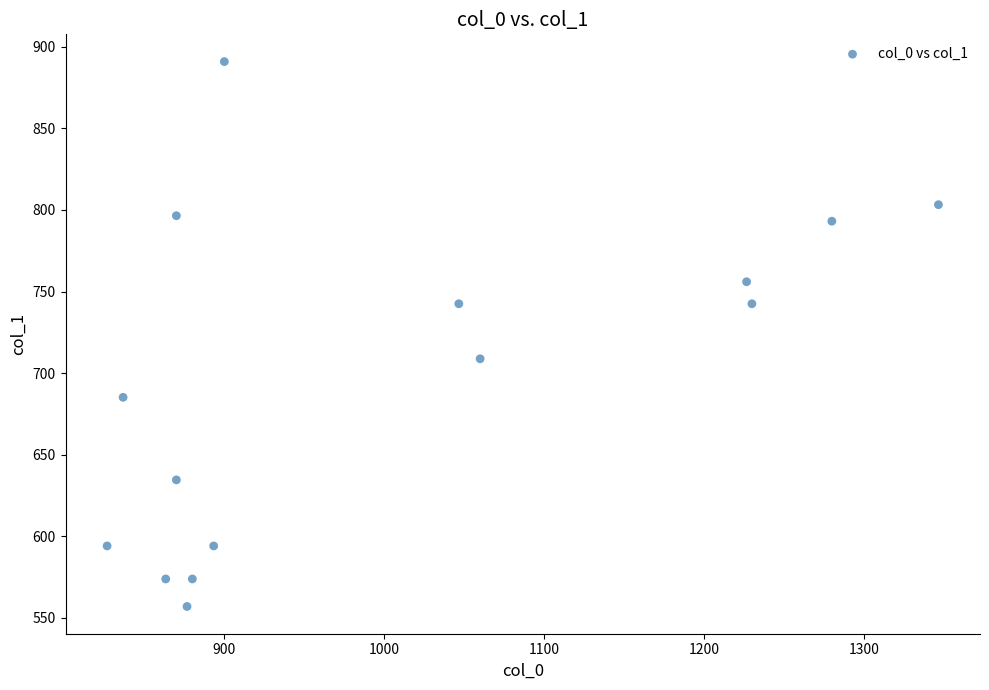

What is the range of X values (max minus min)?

520.0